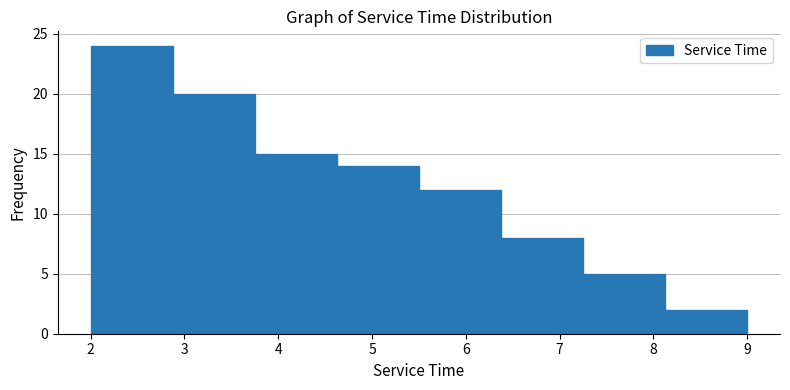

How tall is the bar that spans 6.4 to 7.3 on the x-axis? Neither the bar edges nor the heights are printed on the chart, so give them approximately, as read against the axes.

8